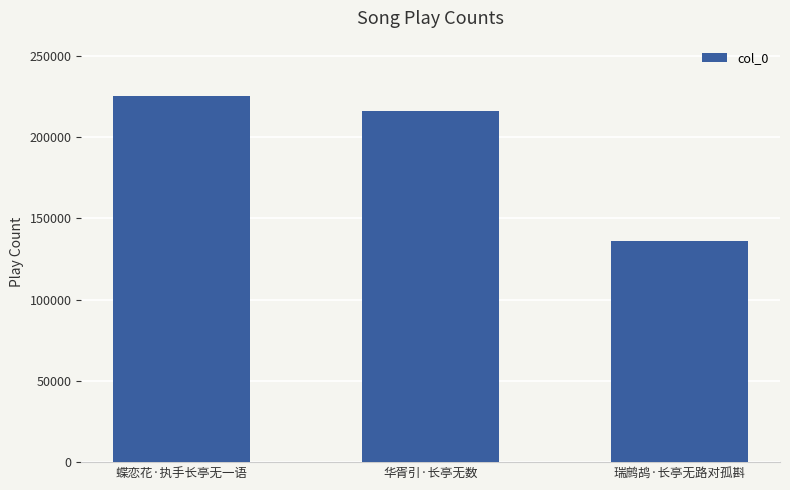

What position from the left is 华胥引·长亭无数?

2